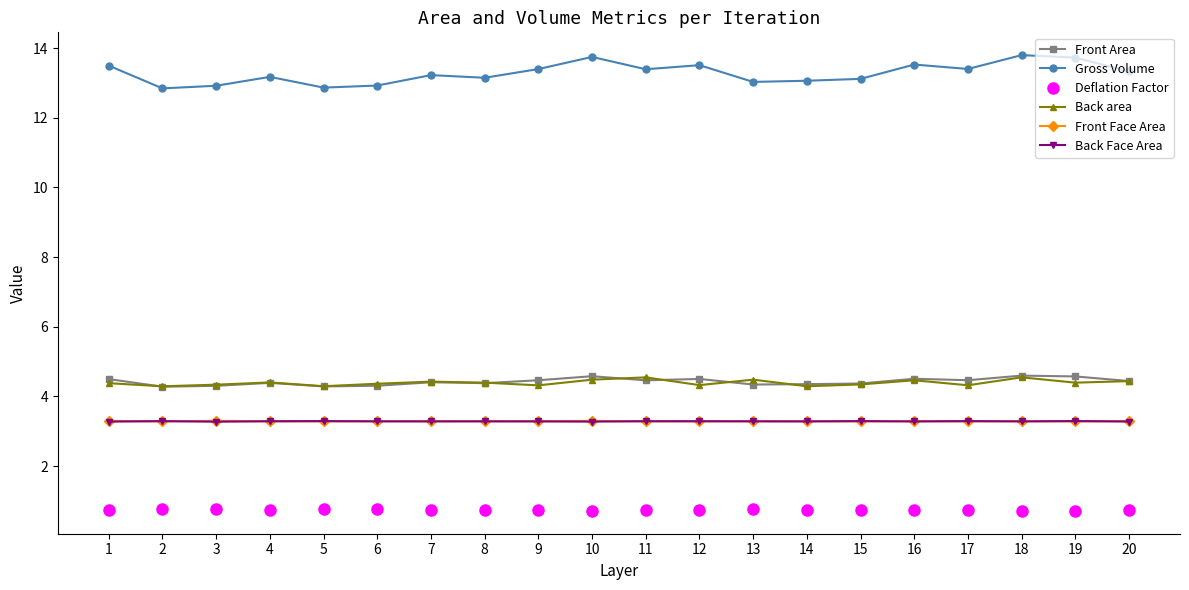

At how many categories does at least one series exceed 9?

20